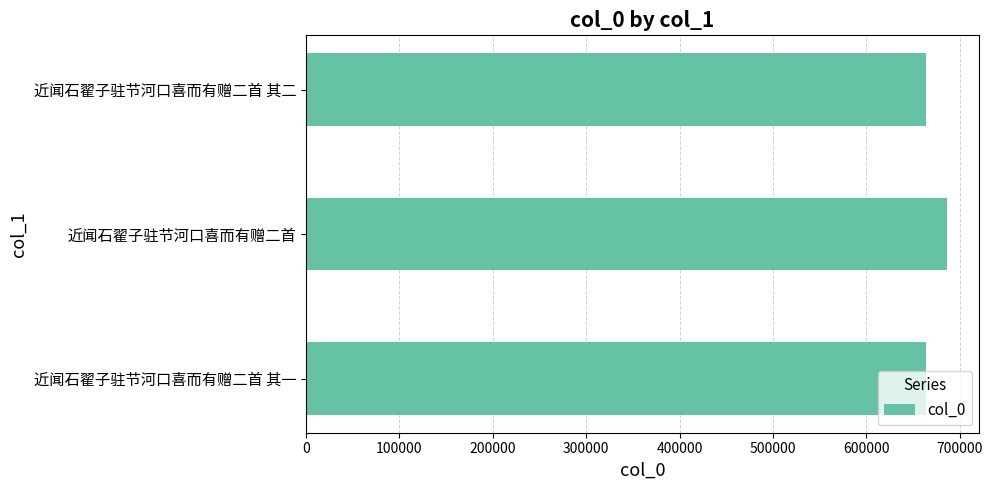

What is the smallest value displayed?

663603